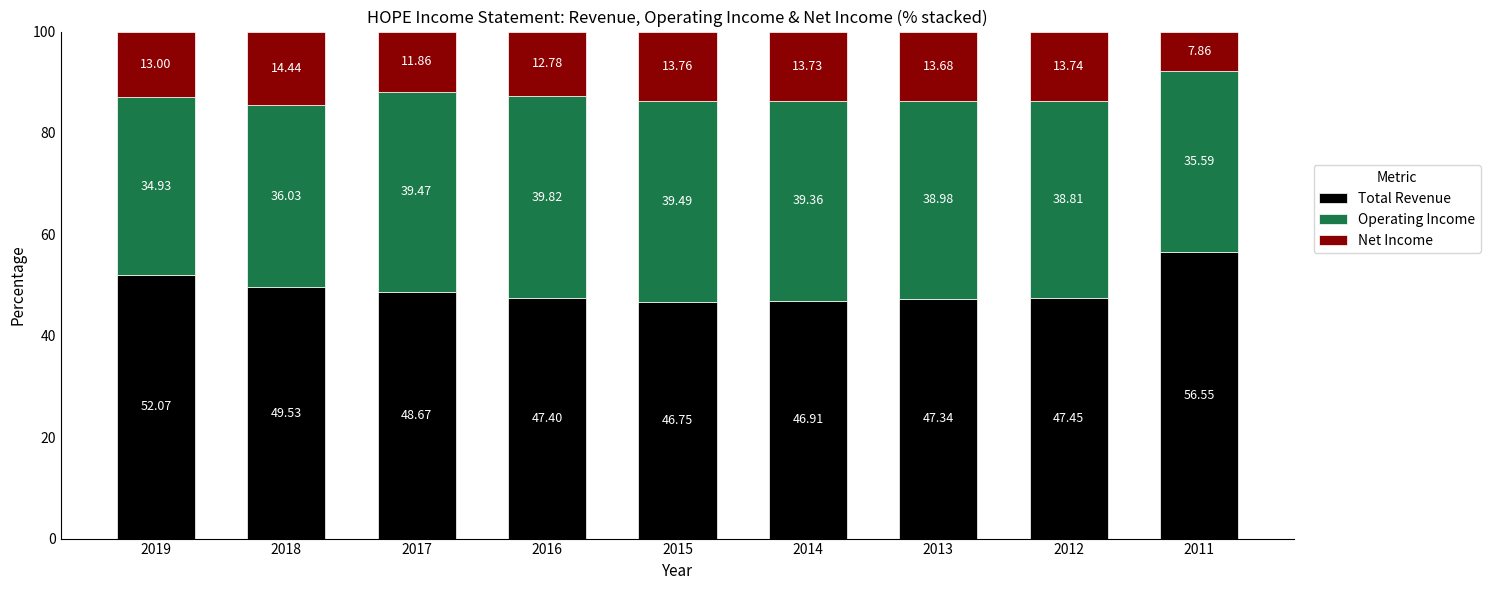

What is the total value across all series at 2013?

100.0